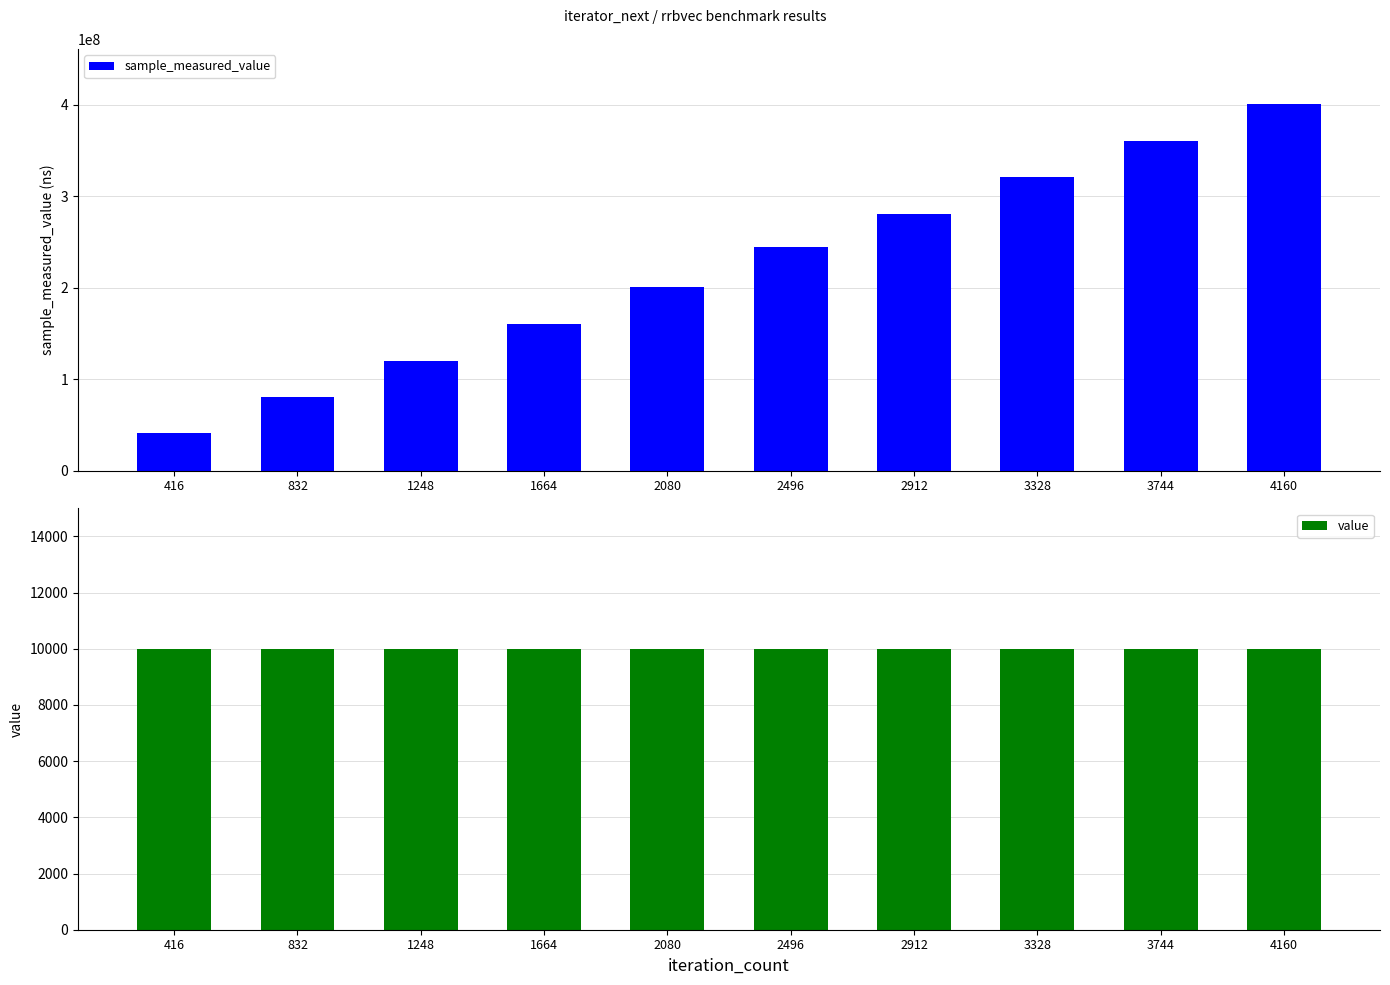

At which category is the sum across all series the highest?

4160